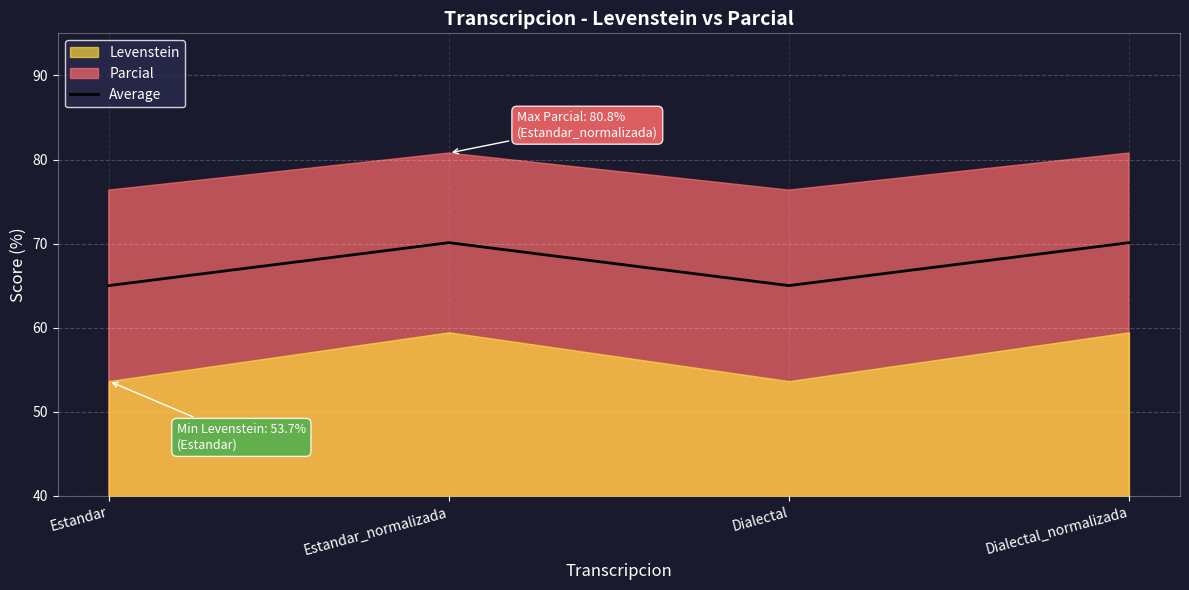

Count the number of values greater than 70.

2